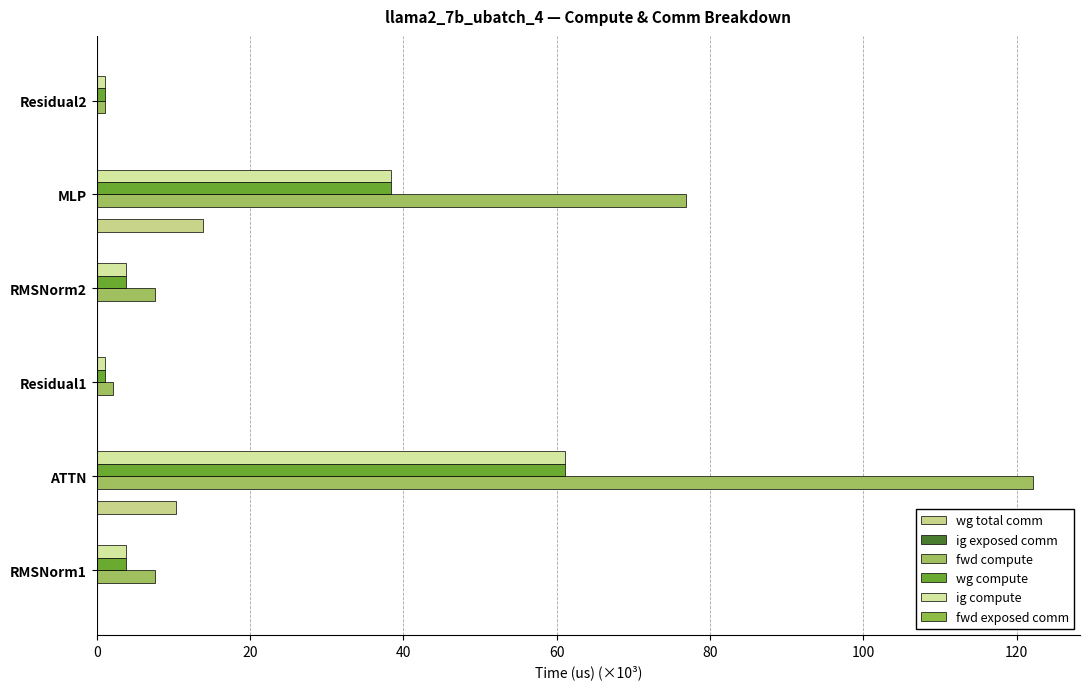

What is the maximum value shown in the chart?

122.2